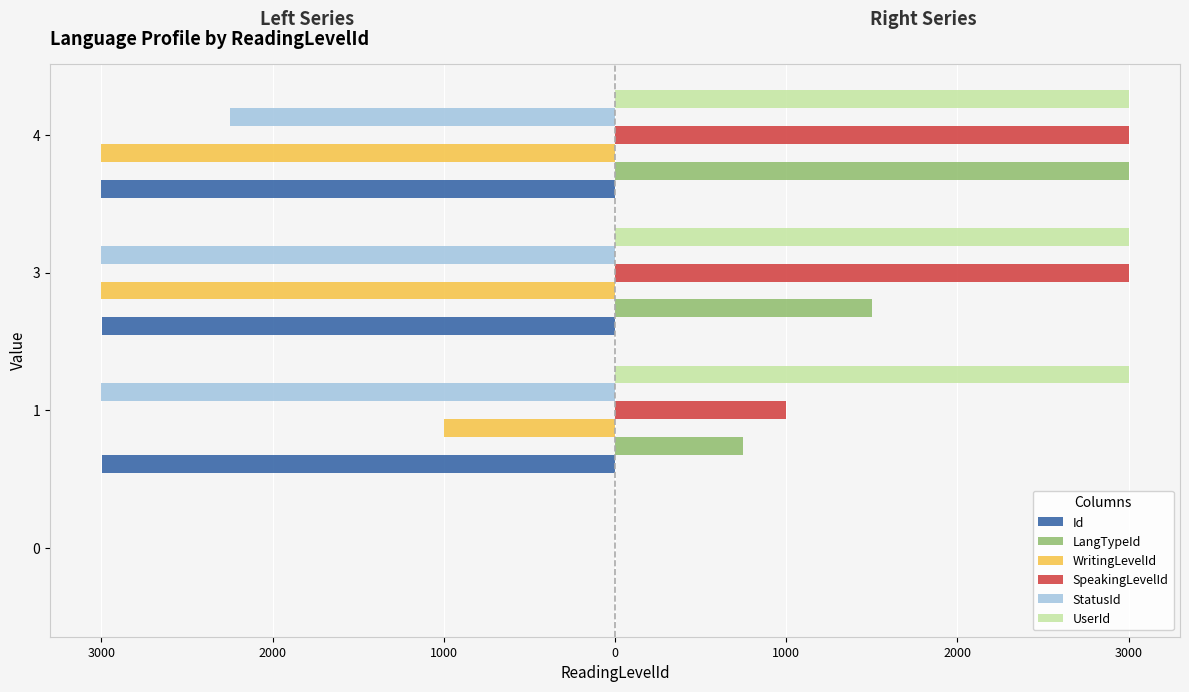

What are all the series names shown in the legend?

Id, LangTypeId, WritingLevelId, SpeakingLevelId, StatusId, UserId